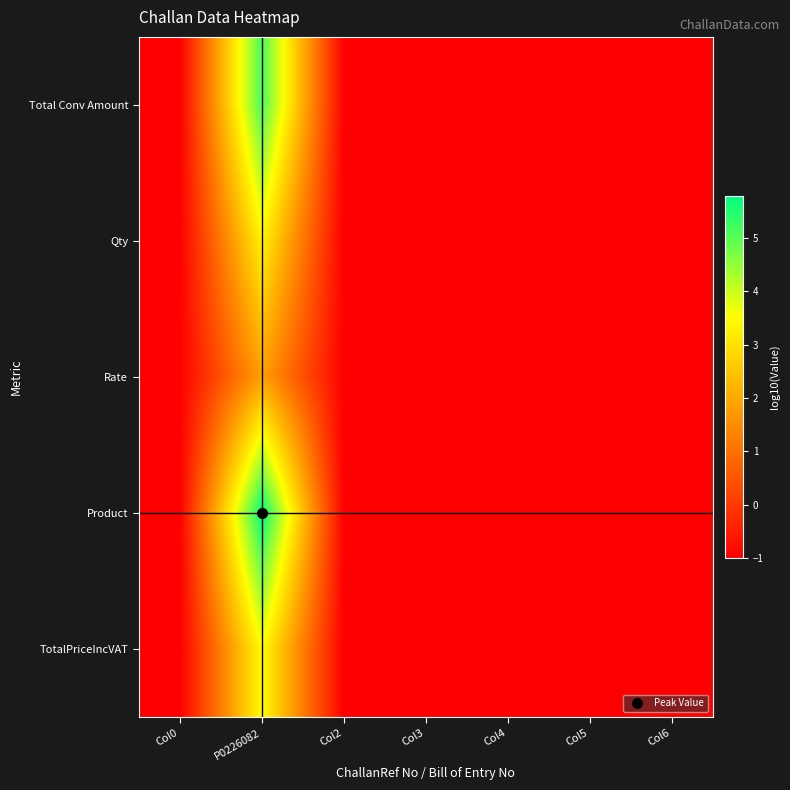

Between Col2 and Col6, which is larger?

Col2